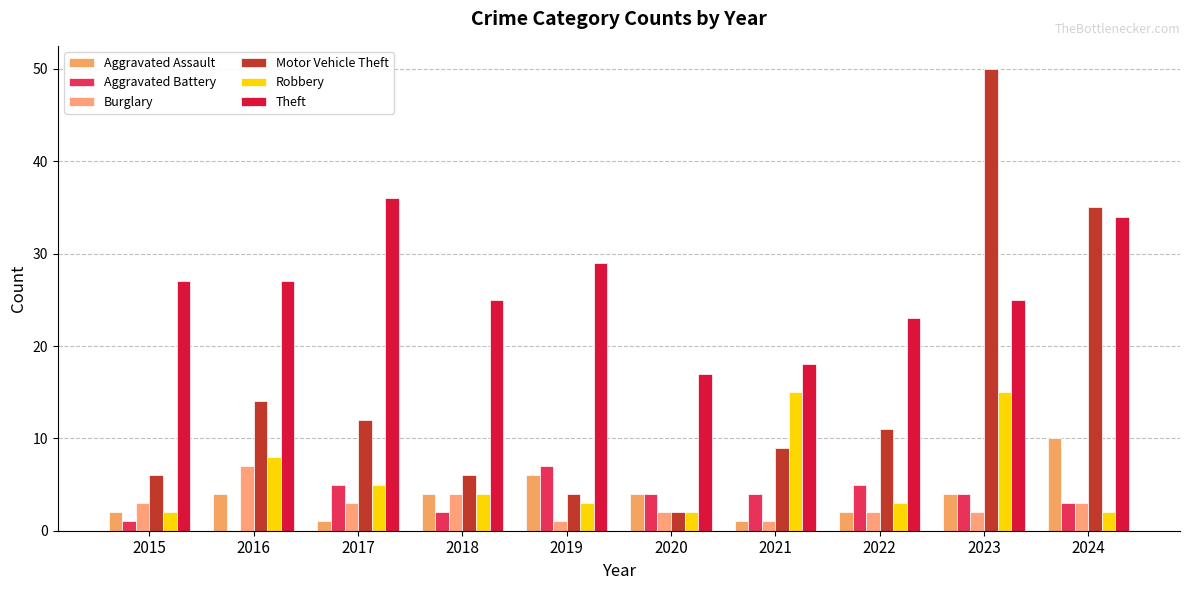

At 2016, list the series in order from largest to smallest.

Theft, Motor Vehicle Theft, Robbery, Burglary, Aggravated Assault, Aggravated Battery